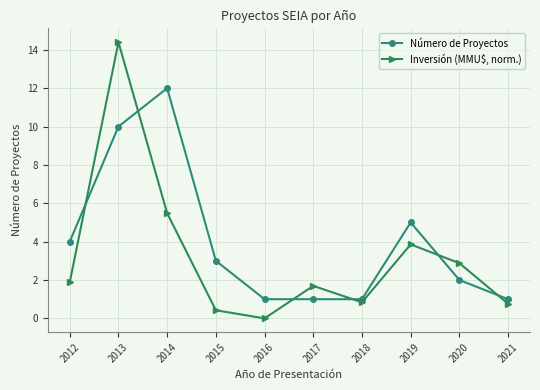

Reading left to right, transcribe all the data shown in this chart.

Número de Proyectos: 2012=4.0	2013=10.0	2014=12.0	2015=3.0	2016=1.0	2017=1.0	2018=1.0	2019=5.0	2020=2.0	2021=1.0
Inversión (MMU$, norm.): 2012=1.9	2013=14.4	2014=5.5	2015=0.4	2016=0.0	2017=1.7	2018=0.8	2019=3.9	2020=2.9	2021=0.8